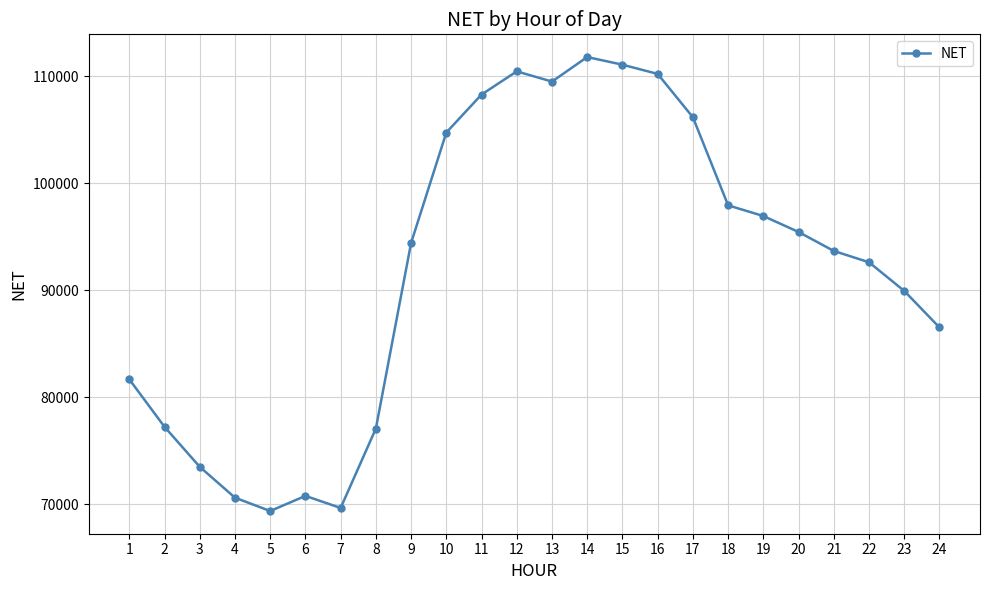

What is the smallest value displayed?

69370.3